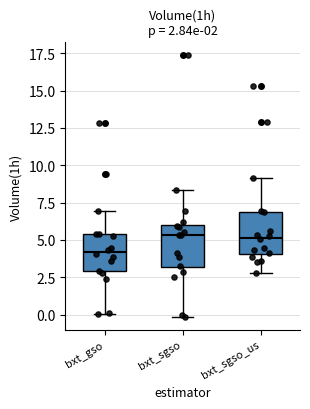

Which box's median line is the lowest?

bxt_gso